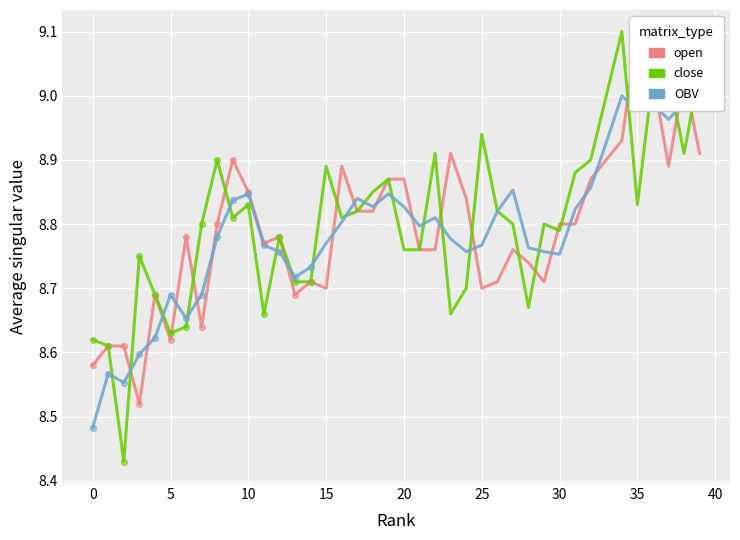

At which category is the sum across all series the highest?

36